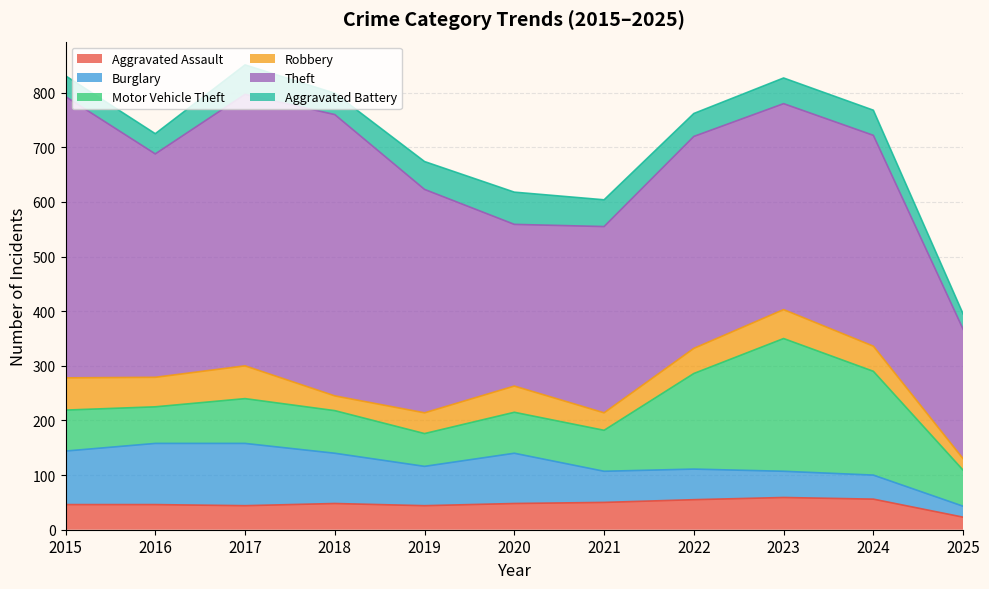

Is it true that Motor Vehicle Theft equals 60 at 2019?

True